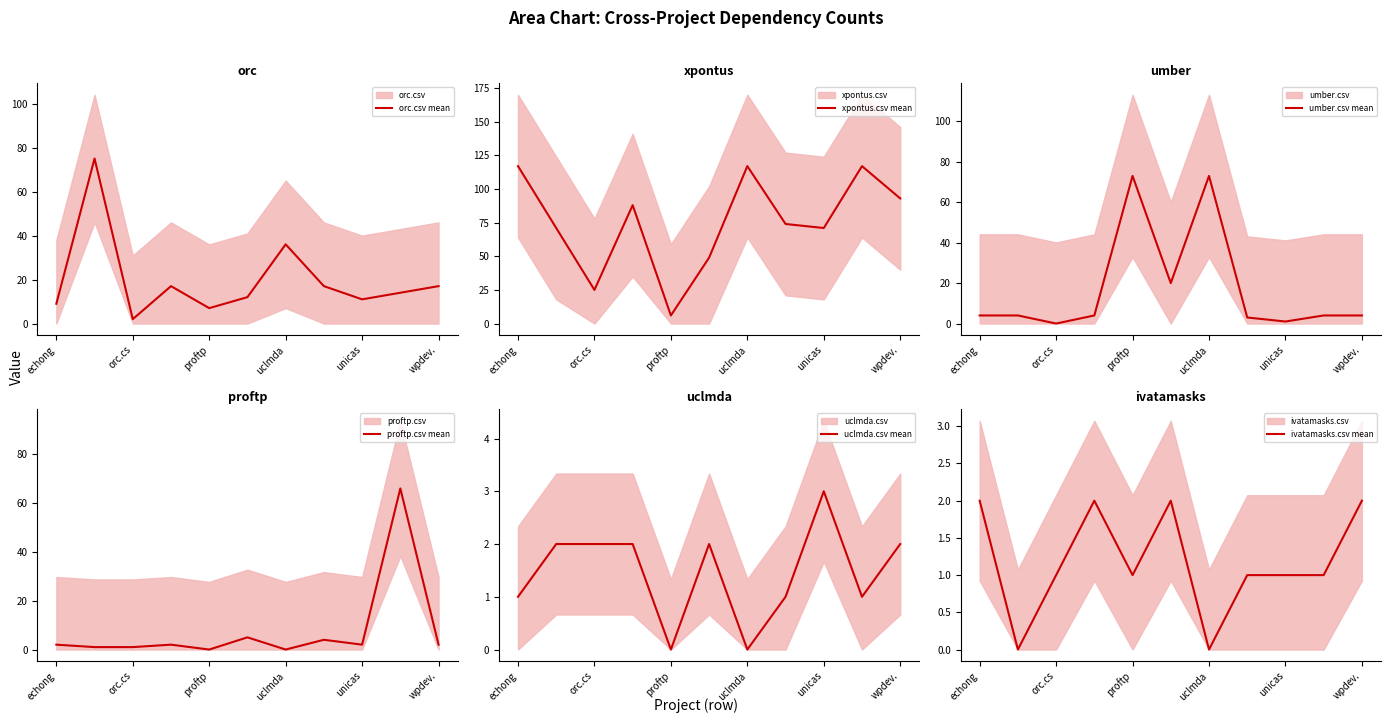

Which series has the widest spread of values?

xpontus.csv mean